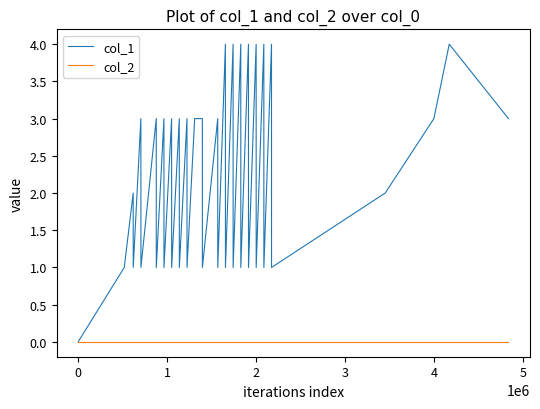

Rank the series by their average value, from lowest to highest.

col_2, col_1